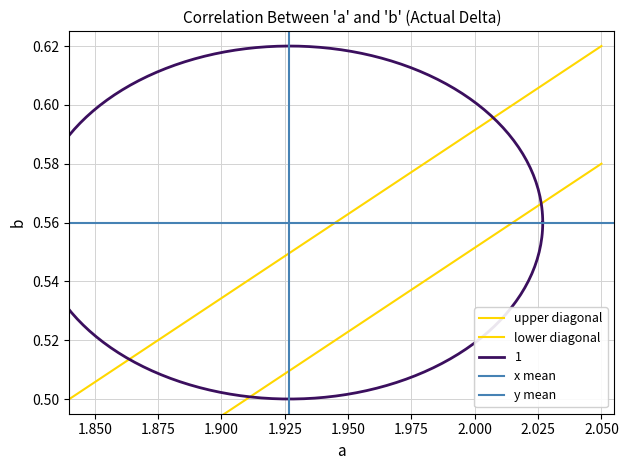

What is the highest value of the upper diagonal series?

0.6